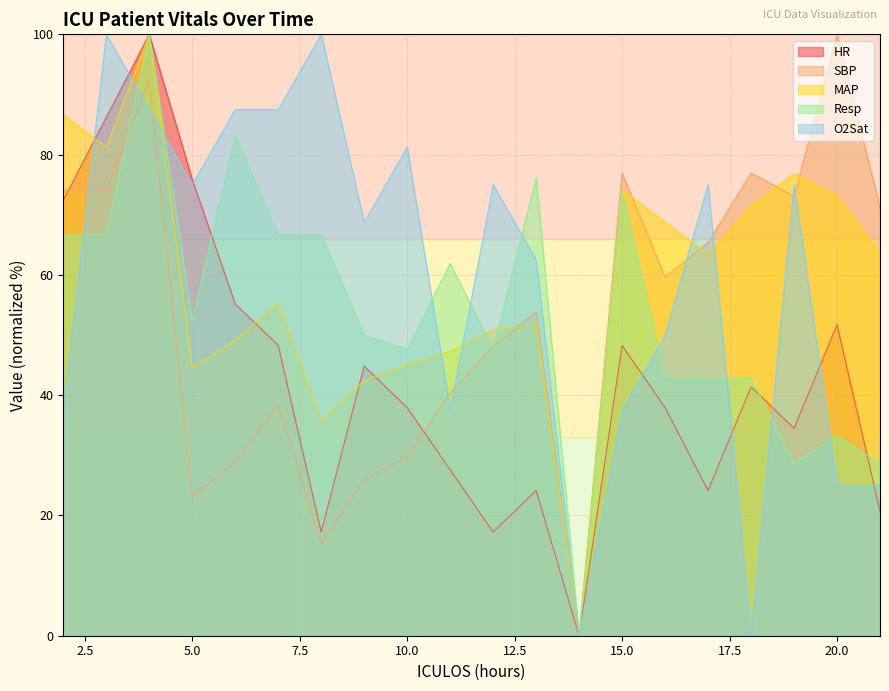

The HR series shows 30.3 at 5.0. True or false?

False